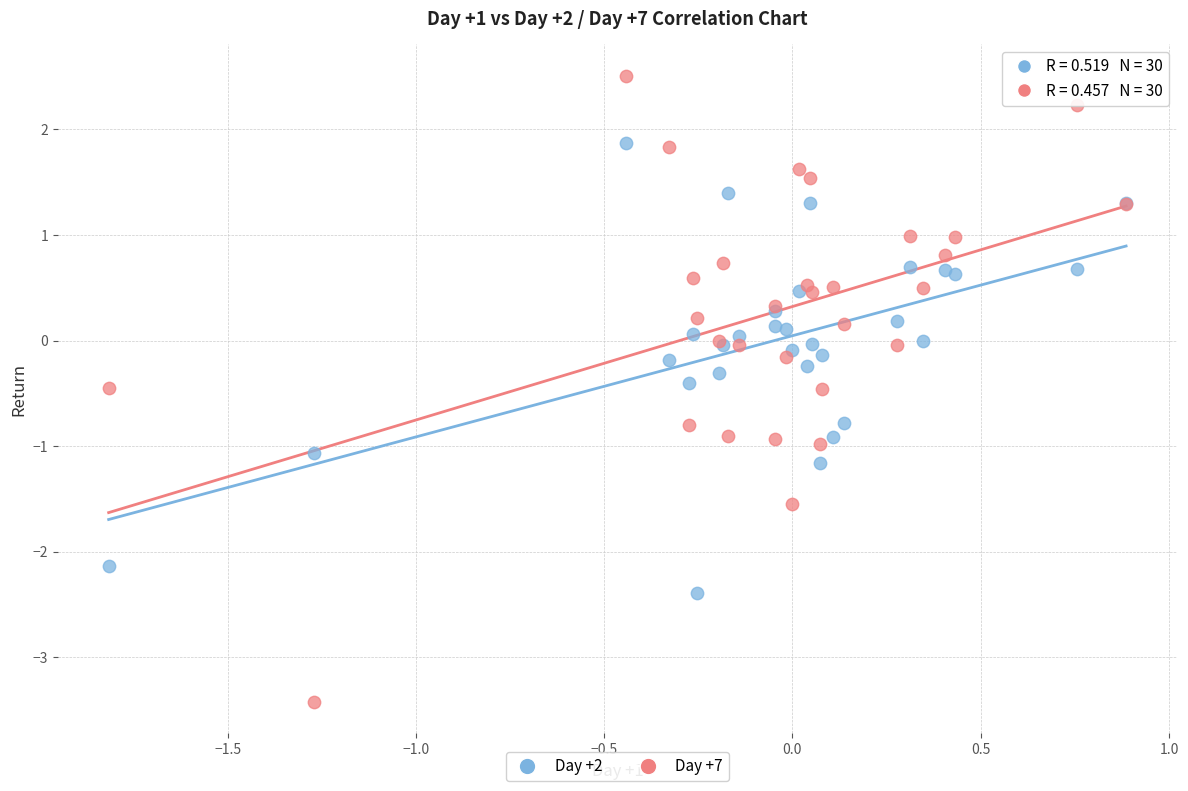

Which series contains the lowest Y value?

Day +7